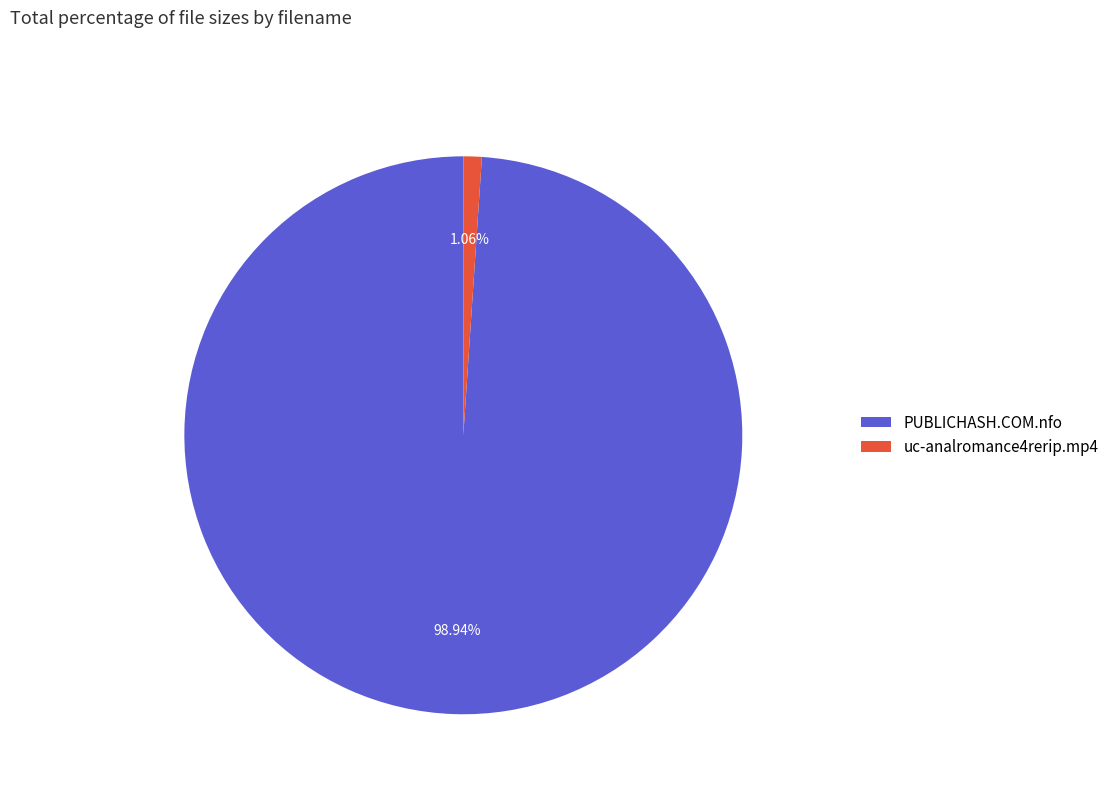

How many slices are in this pie chart?

2